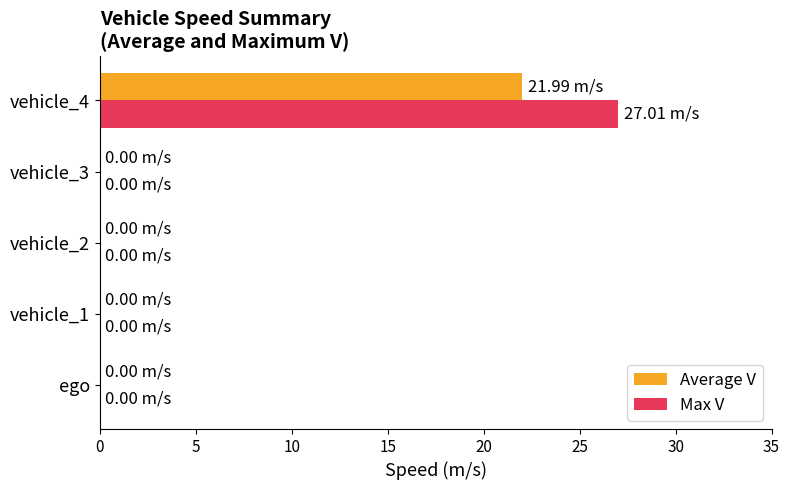

What is the sum of all Max V values?

27.0